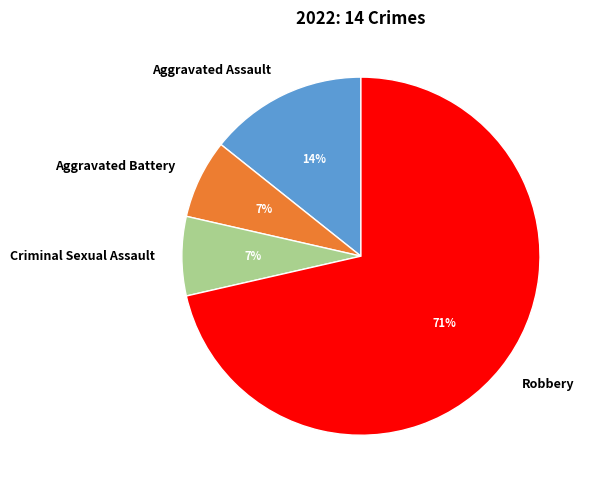

Combined, do Aggravated Assault and Aggravated Battery account for over 50%?

No